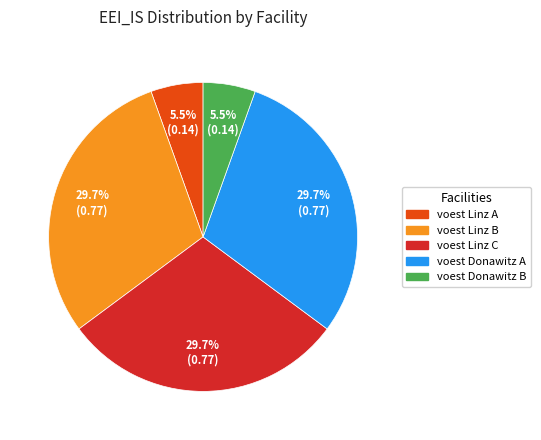

How many segments does this pie chart have?

5